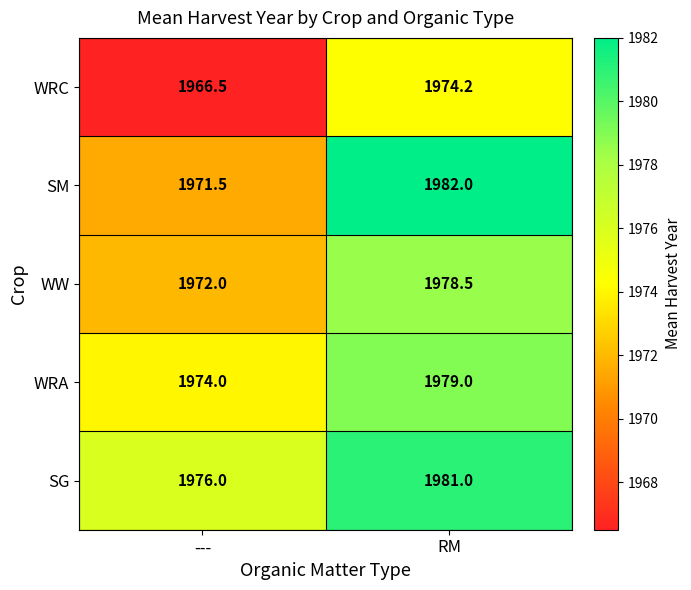

At how many categories does at least one series exceed 1967?

2